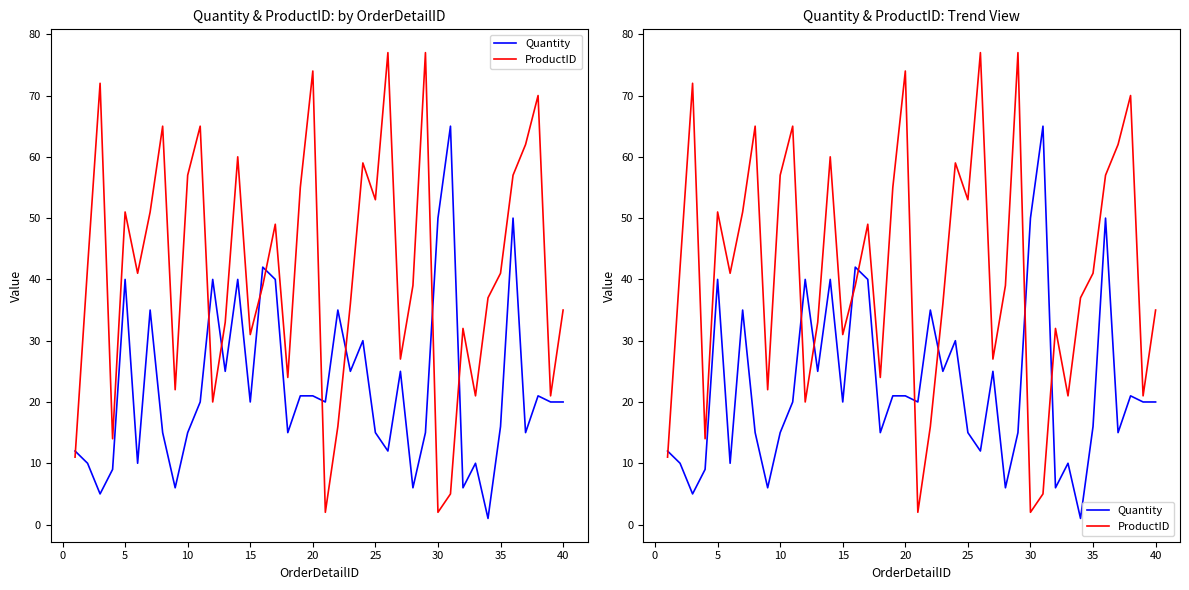

True or false: Quantity has a value of 25 at 17.

False